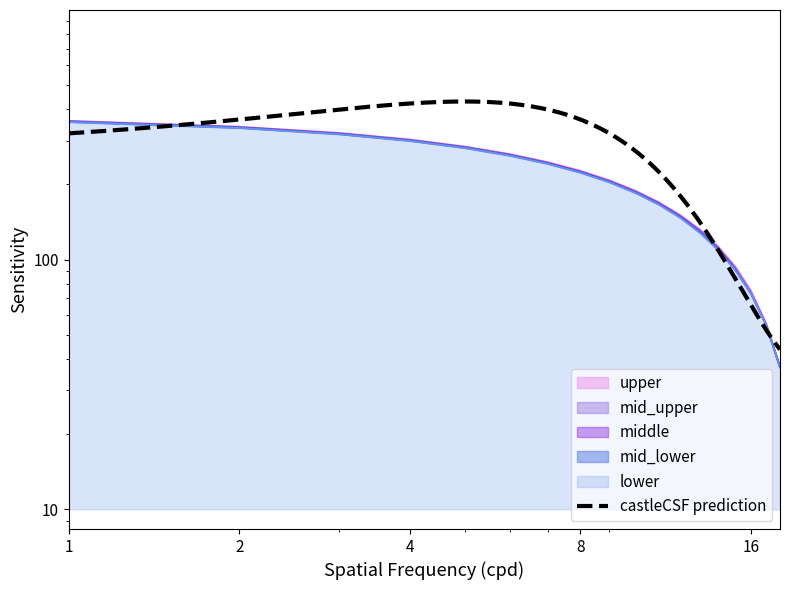

What is the difference between the maximum and minimum values in the middle series?

321